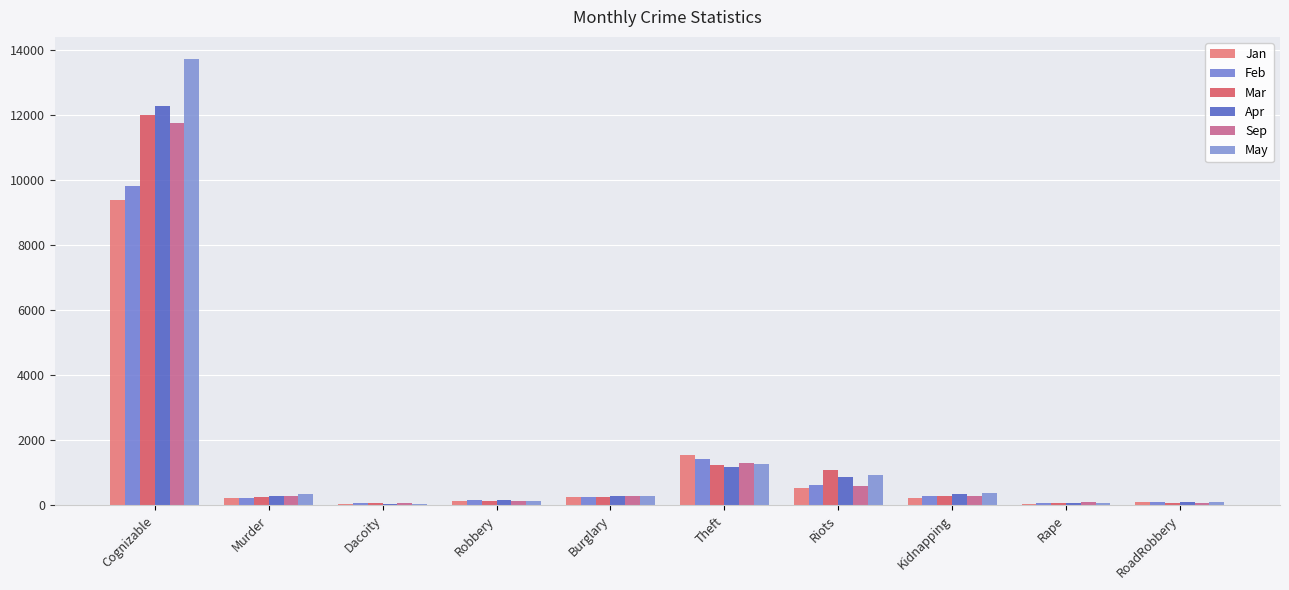

Which series has the widest spread of values?

May